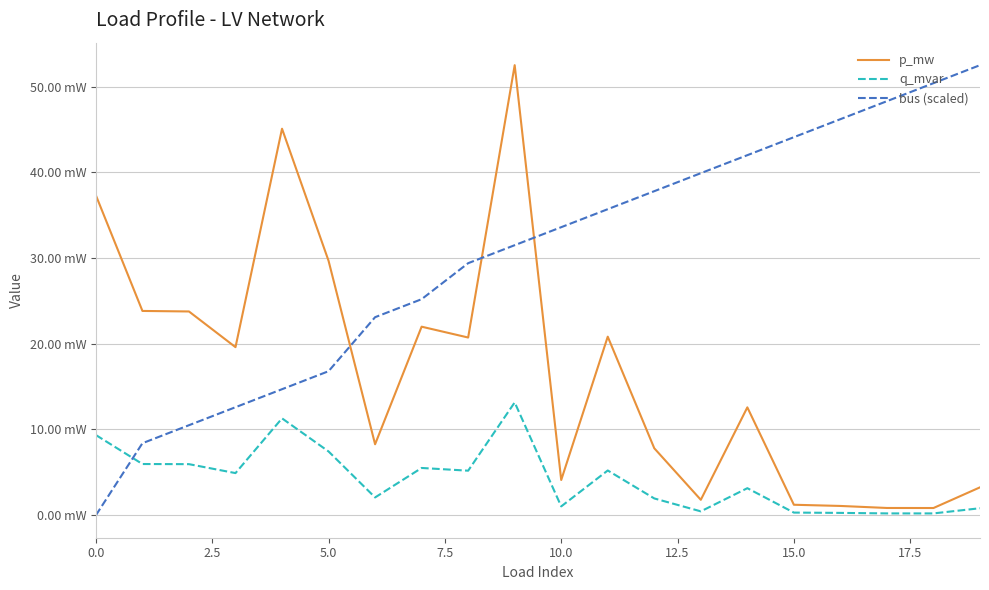

Does the chart have visible grid lines?

Yes